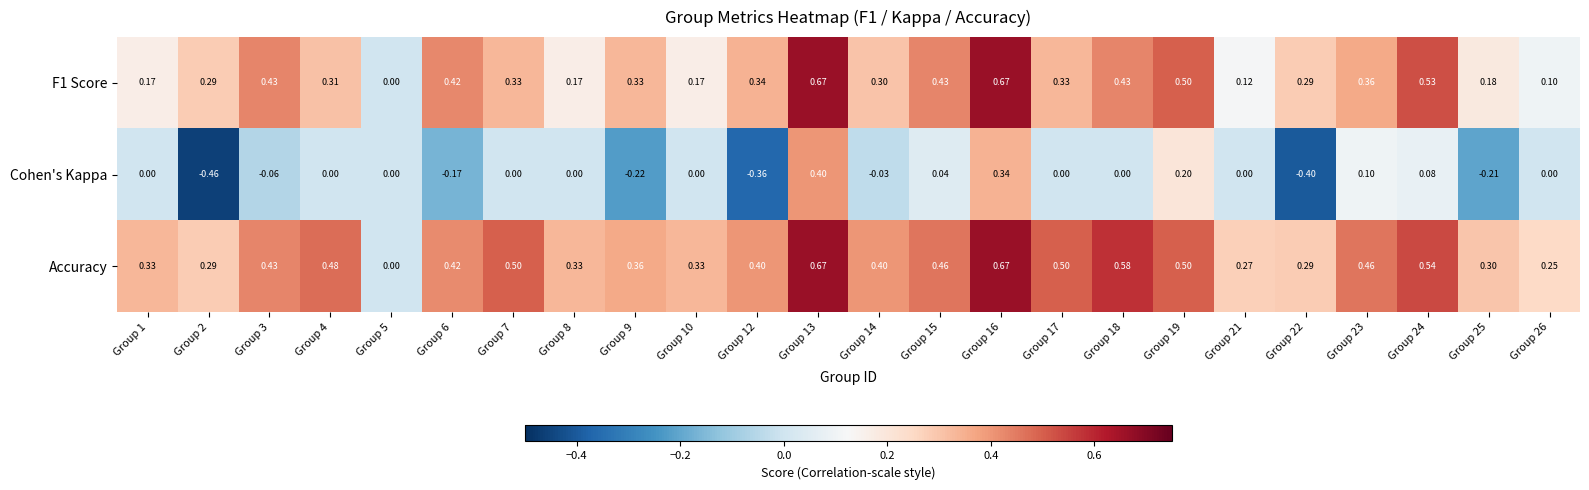

Is the value of Cohen's Kappa at Group 14 greater than the value of F1 Score at Group 18?

No